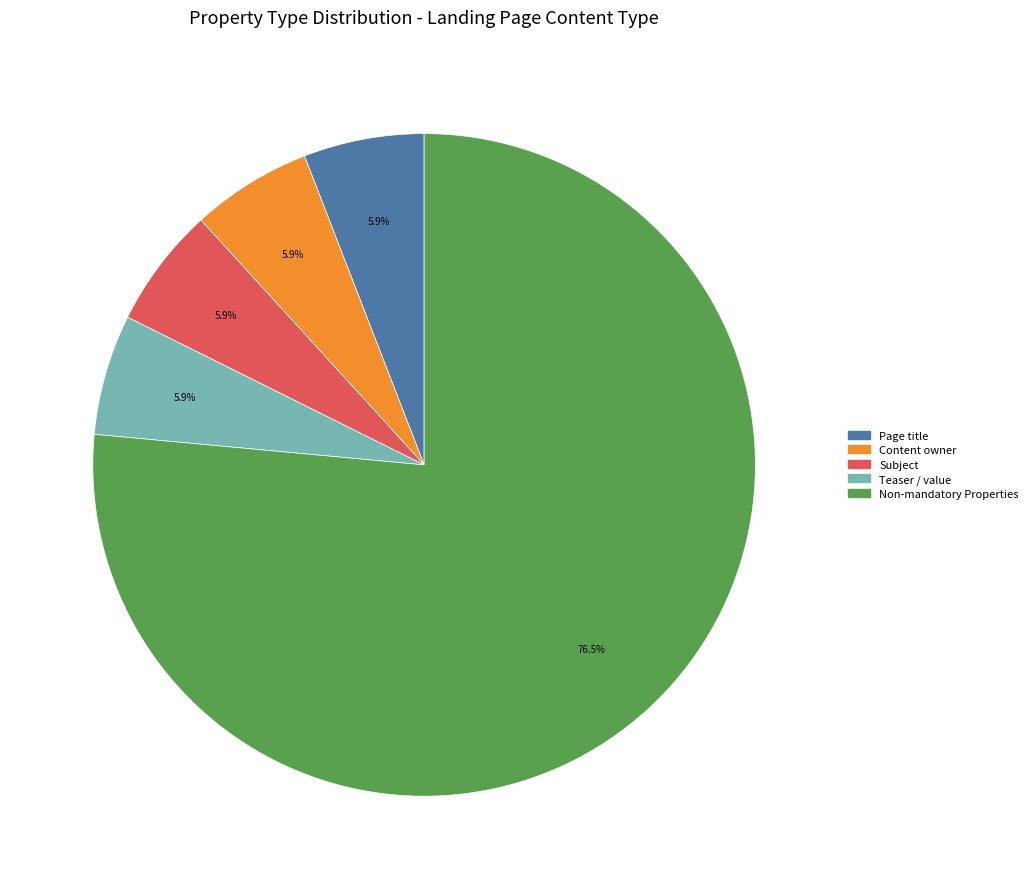

Is there any slice that represents more than half of the pie?

Yes